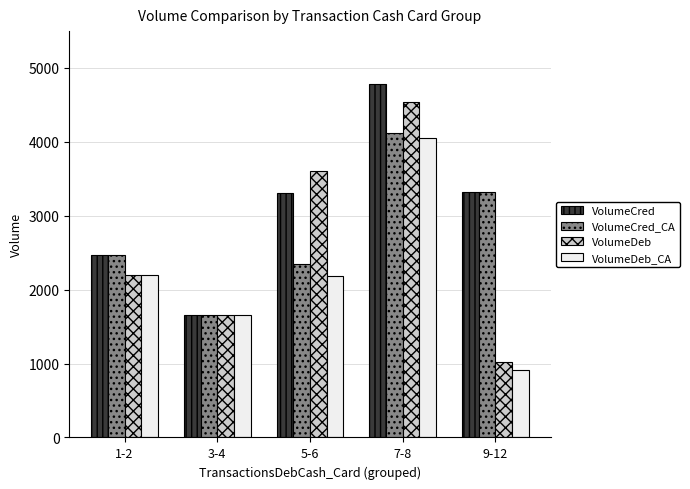

What is the spread (max minus min) of values at 3-4?

11.1